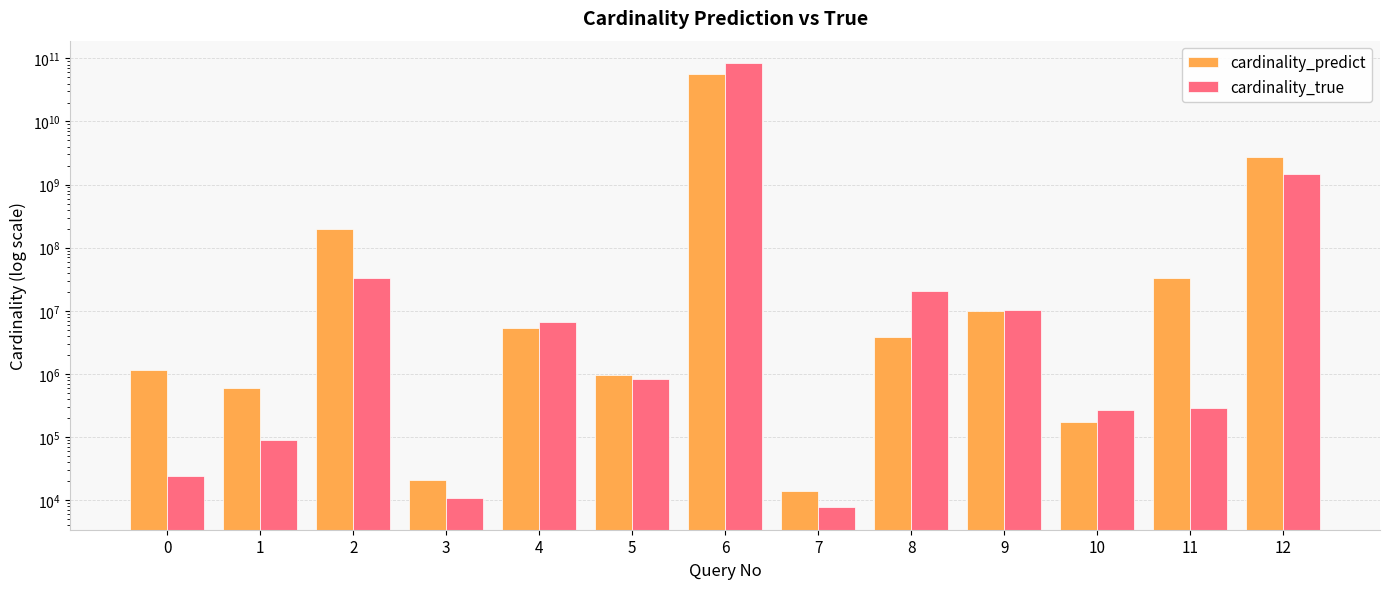

At how many categories does at least one series exceed 61074129642?

1